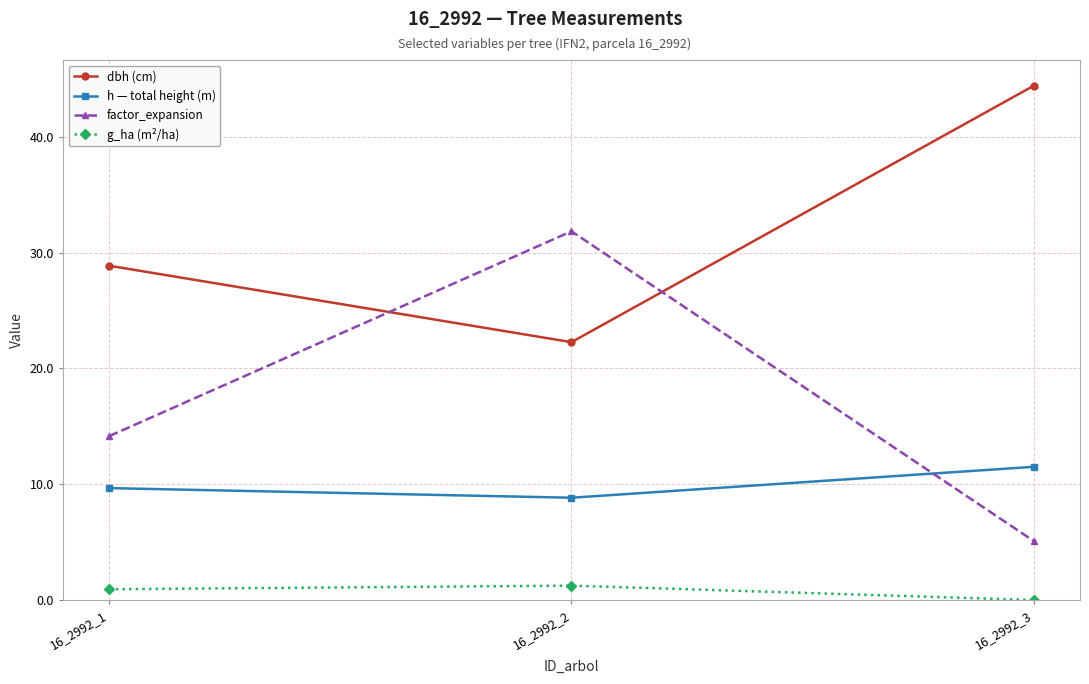

List the series in order of their peak value, lowest first.

g_ha (m²/ha), h — total height (m), factor_expansion, dbh (cm)